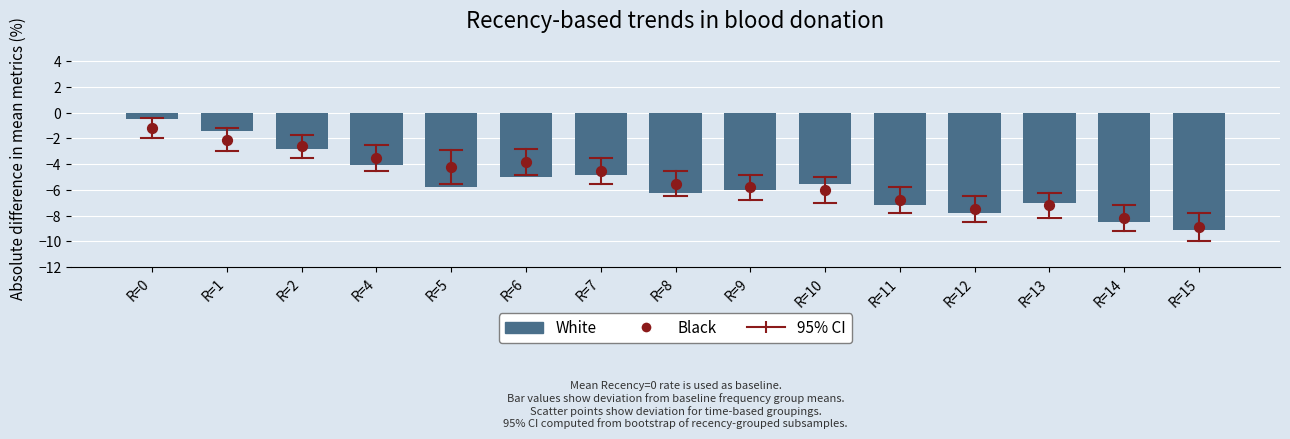

Which series has the widest spread of Y values?

White (Mean Frequency group)